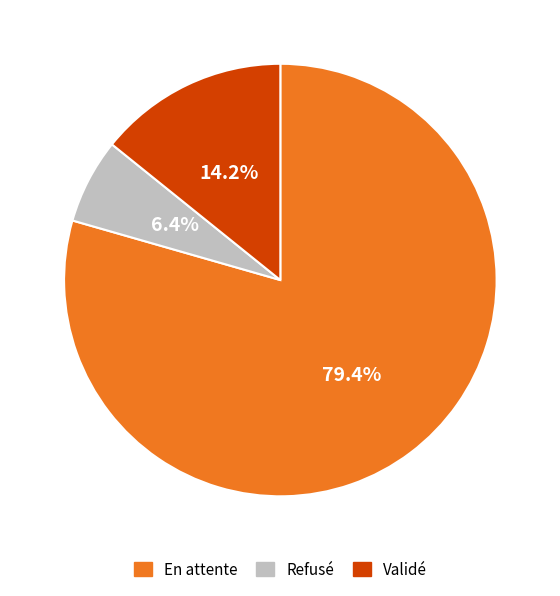

To the nearest percent, what percentage of the pie is Refusé?

6%